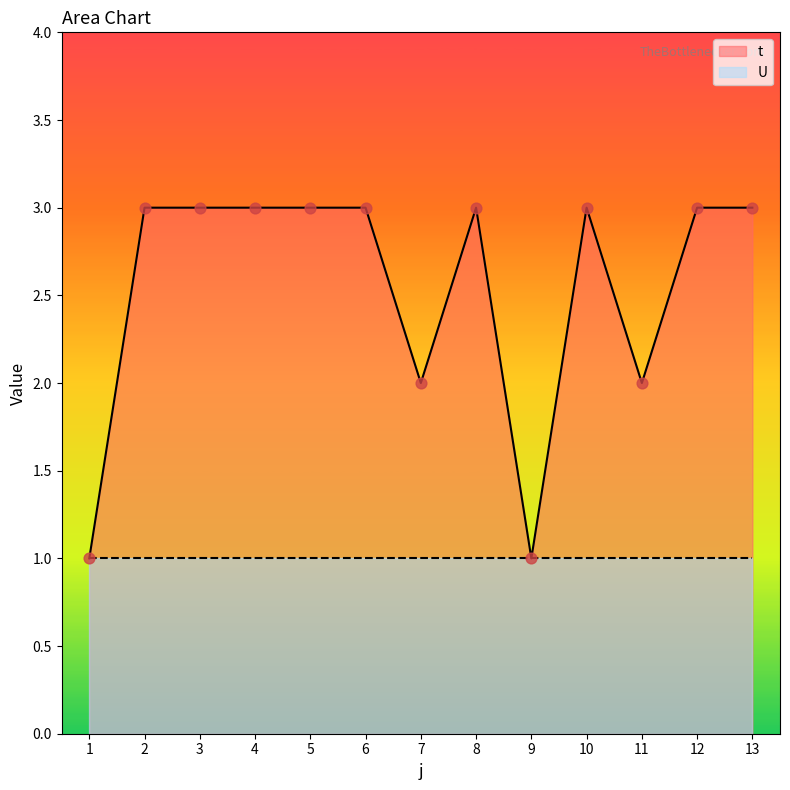

Between 12 and 10, which is larger?

12